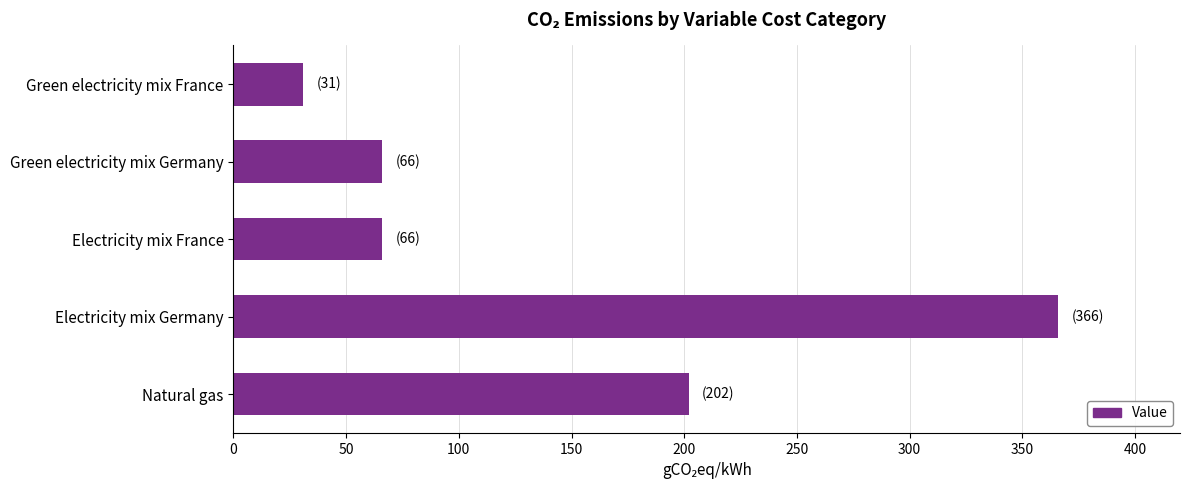

What is the change in value from Electricity mix France to Green electricity mix France?

-35